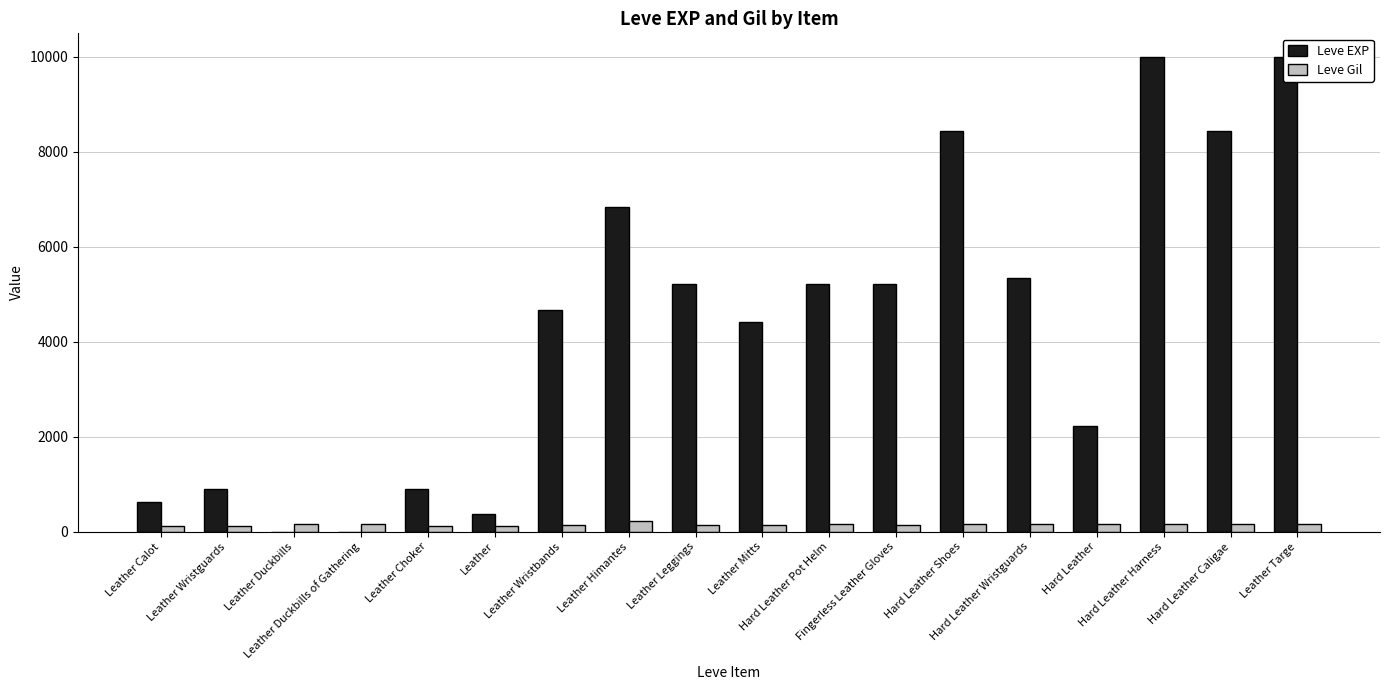

What is the maximum value shown in the chart?

9990